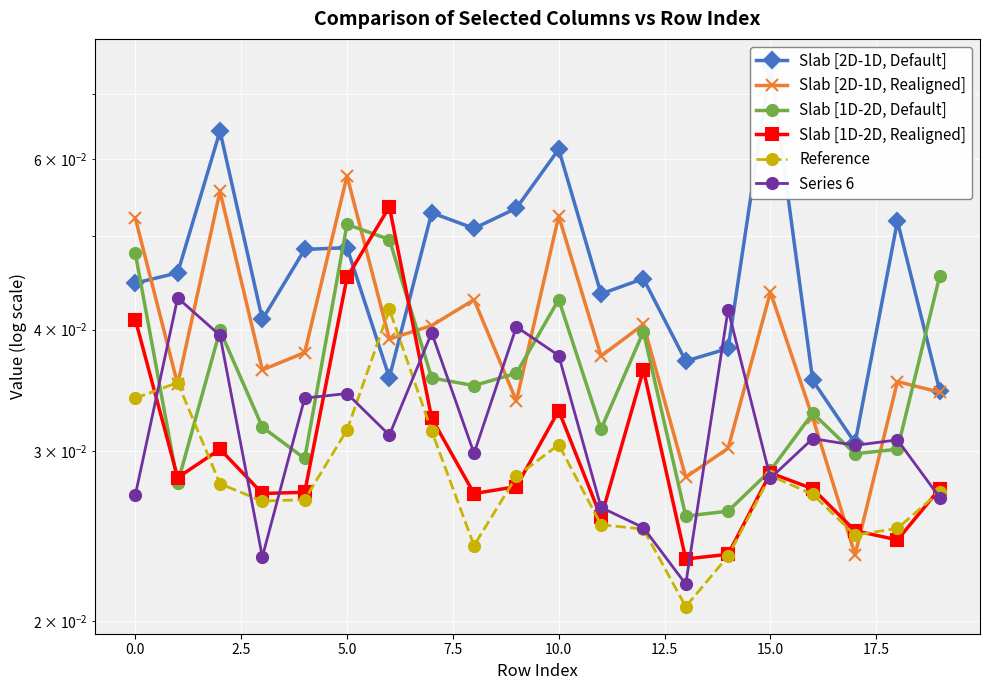

What is the sum of the Series 6 values at 19 and 10.0?

0.1